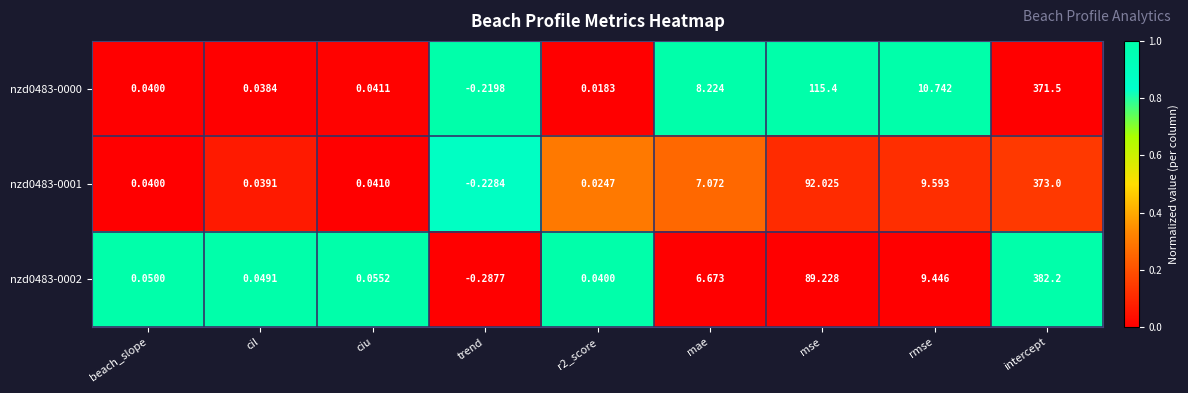

Which series changed the most between cil and trend?

nzd0483-0002